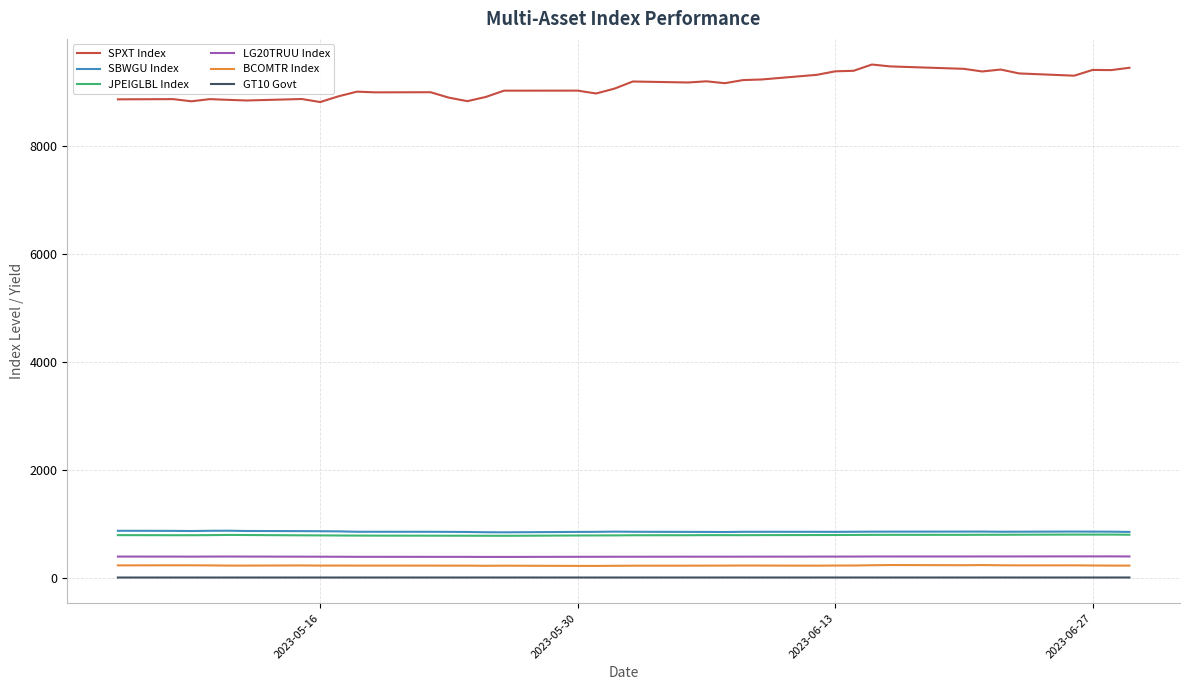

True or false: SPXT Index and BCOMTR Index intersect in this chart.

False